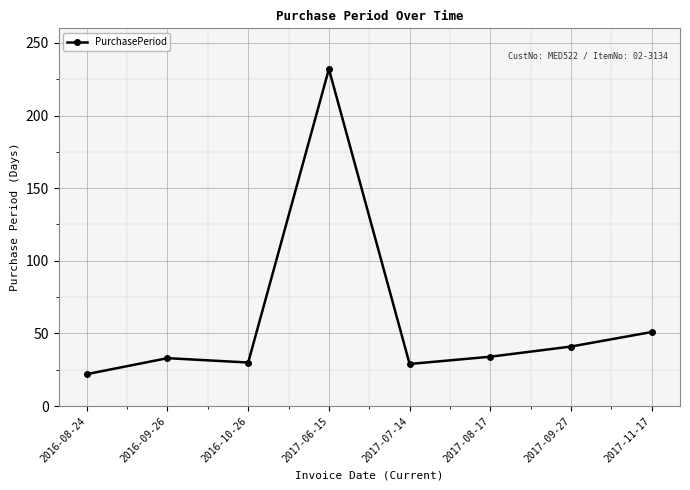

What is the change in value from 2017-06-15 to 2017-08-17?

-198